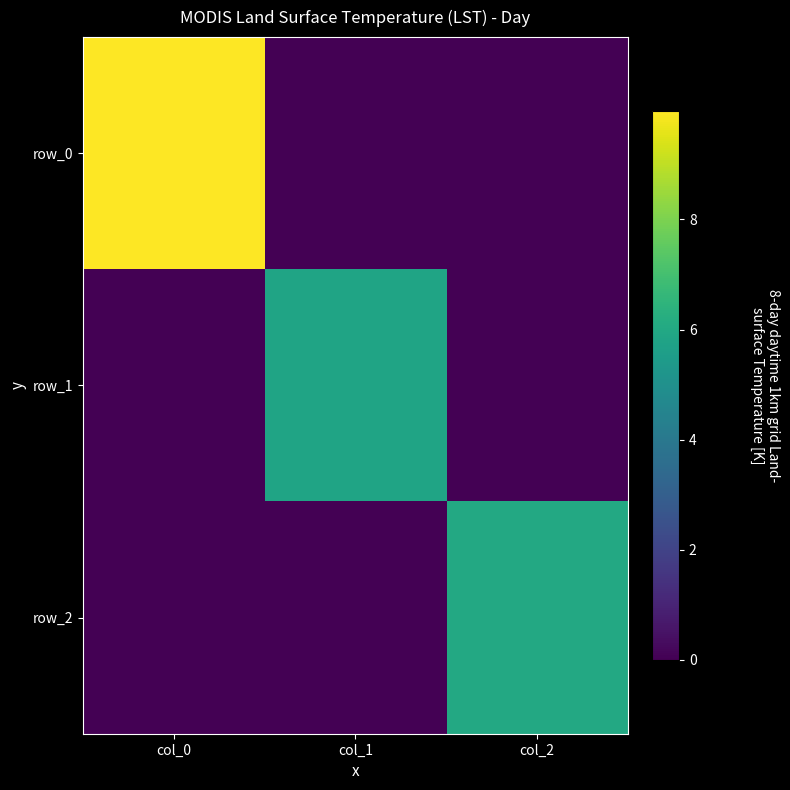

What is the difference between the maximum and second lowest values in the row_0 series?

10.0